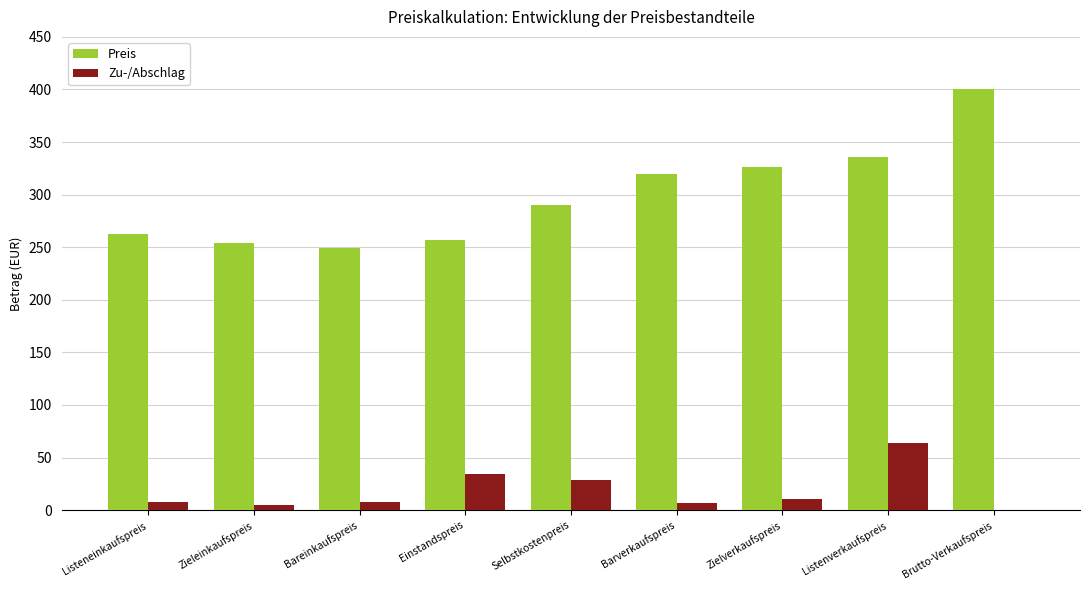

The Preis series shows 526.2 at Zielverkaufspreis. True or false?

False